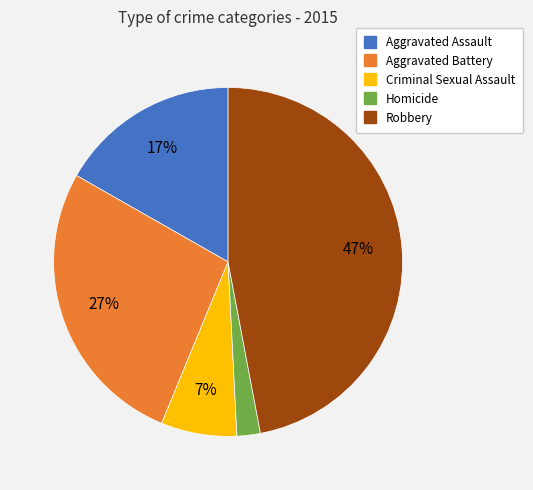

How many slices are in this pie chart?

5